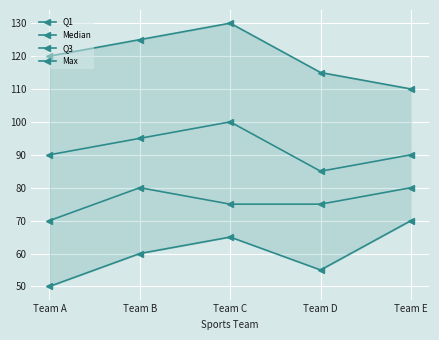

True or false: Max has a value of 120 at Team A.

True